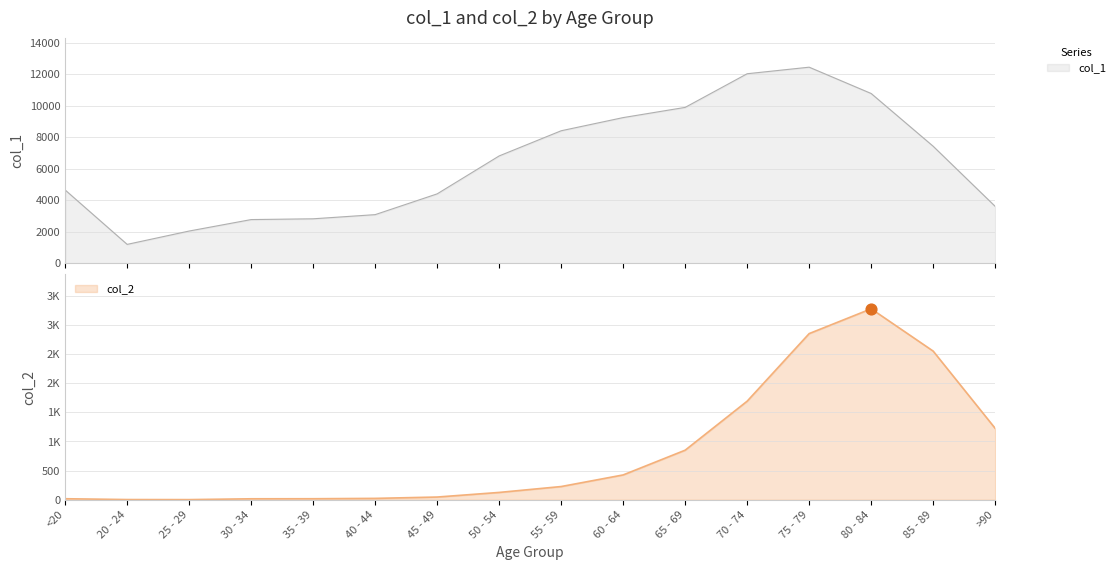

Which series contains the lowest Y value?

col_2